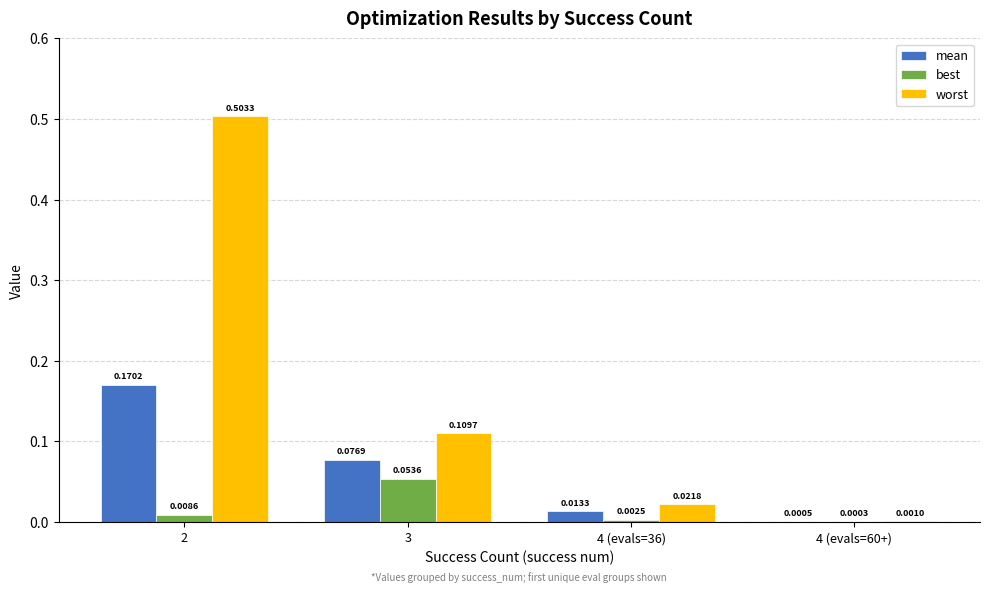

Where is mean nearest to the value 0?

4 (evals=60+)